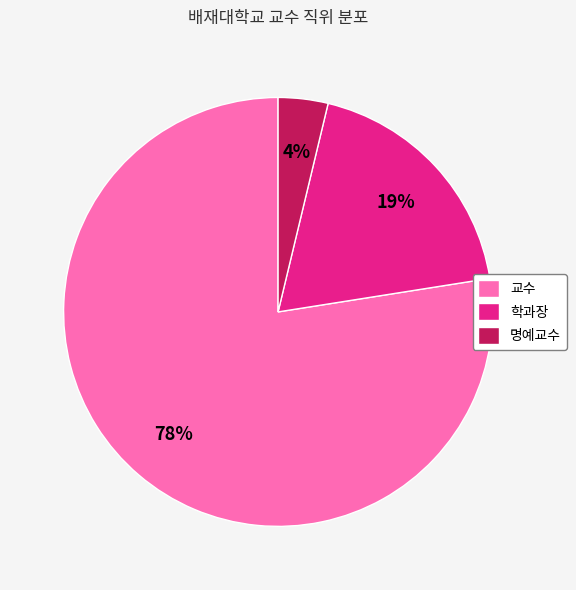

To the nearest percent, what is the average slice percentage?

33%